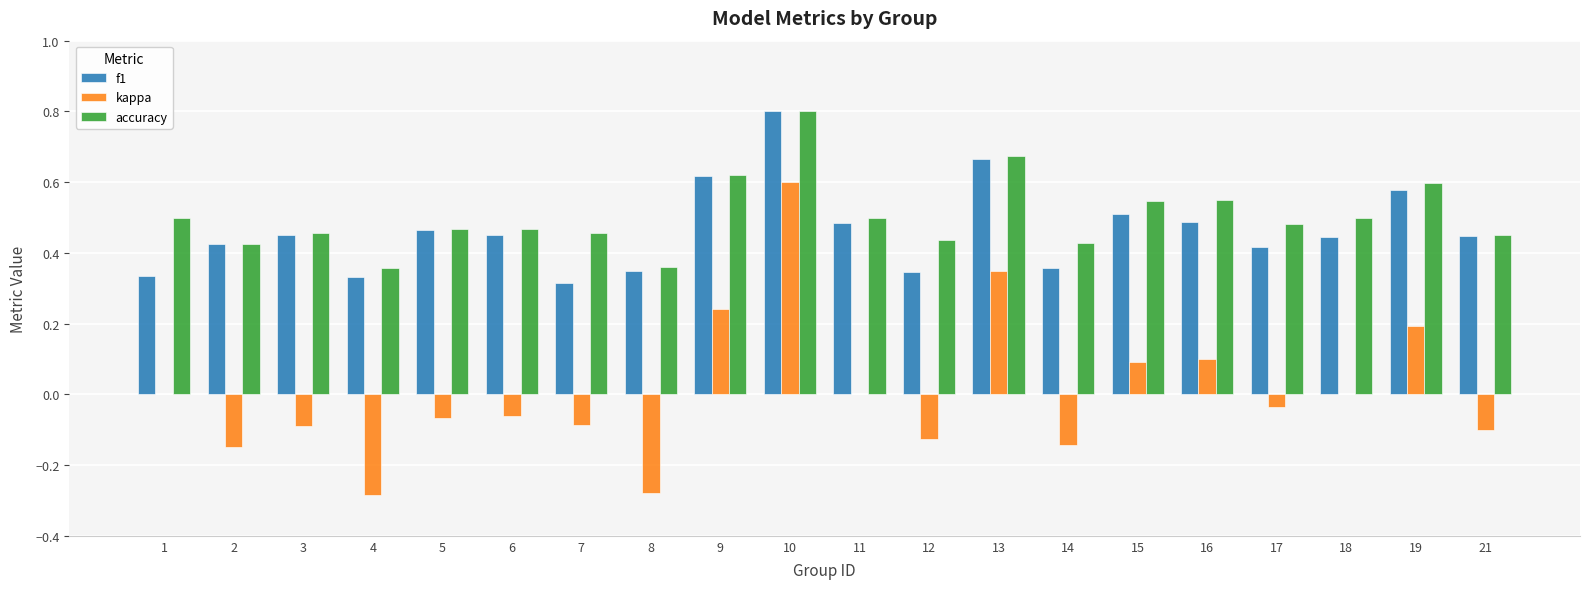

Which category has the highest value across all series?

10